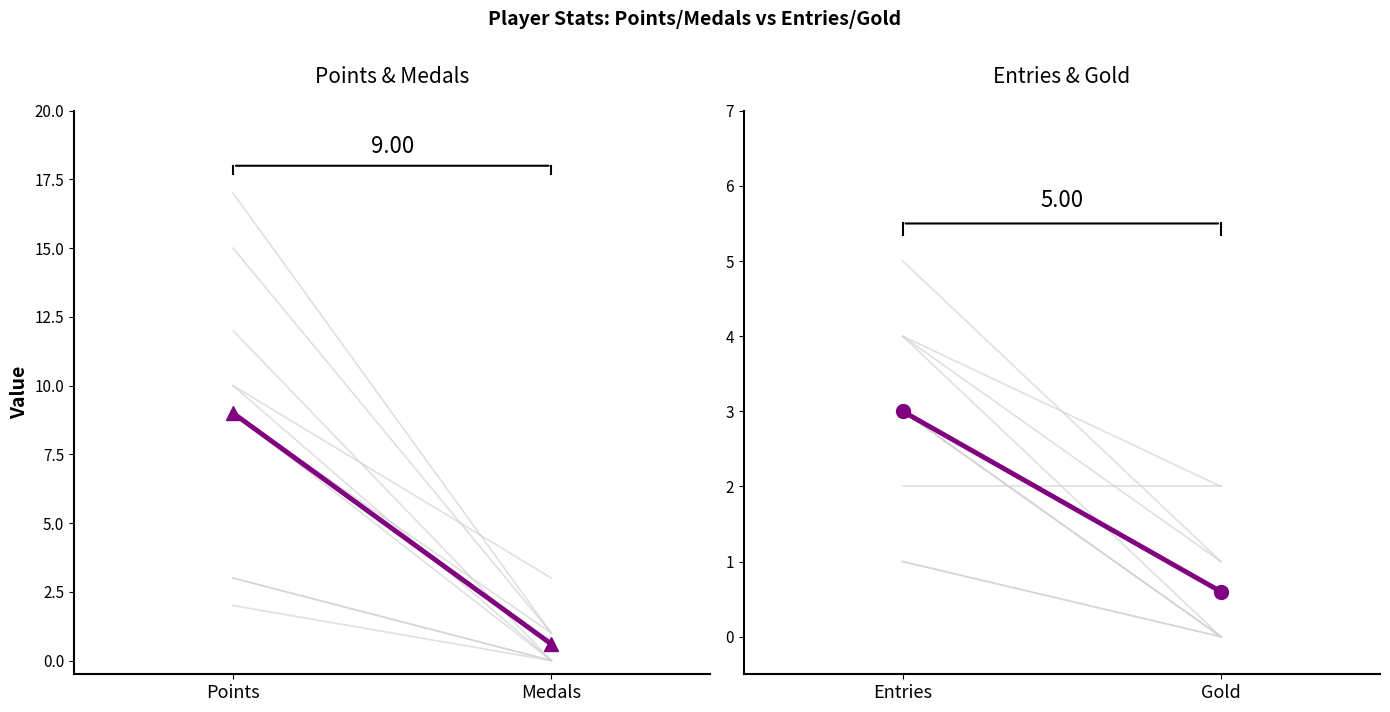

What is the label of the 2nd point from the right?

Points